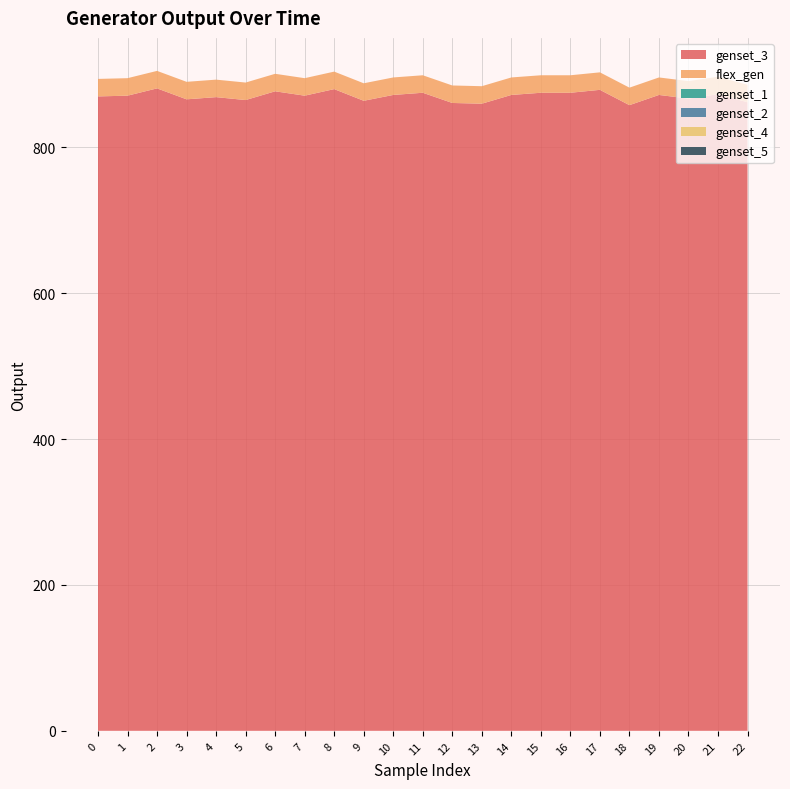

Reading left to right, what are all the values shown in this chart?

genset_3: 870	871	881	866	869	865	877	871	880	864	872	875	861	860	872	875	875	879	858	872	867	873	862
flex_gen: 24	24	24	24	24	24	24	24	24	24	24	24	24	24	24	24	24	24	24	24	24	24	24
genset_1: 0	0	0	0	0	0	0	0	0	0	0	0	0	0	0	0	0	0	0	0	0	0	0
genset_2: 0	0	0	0	0	0	0	0	0	0	0	0	0	0	0	0	0	0	0	0	0	0	0
genset_4: 0	0	0	0	0	0	0	0	0	0	0	0	0	0	0	0	0	0	0	0	0	0	0
genset_5: 0	0	0	0	0	0	0	0	0	0	0	0	0	0	0	0	0	0	0	0	0	0	0